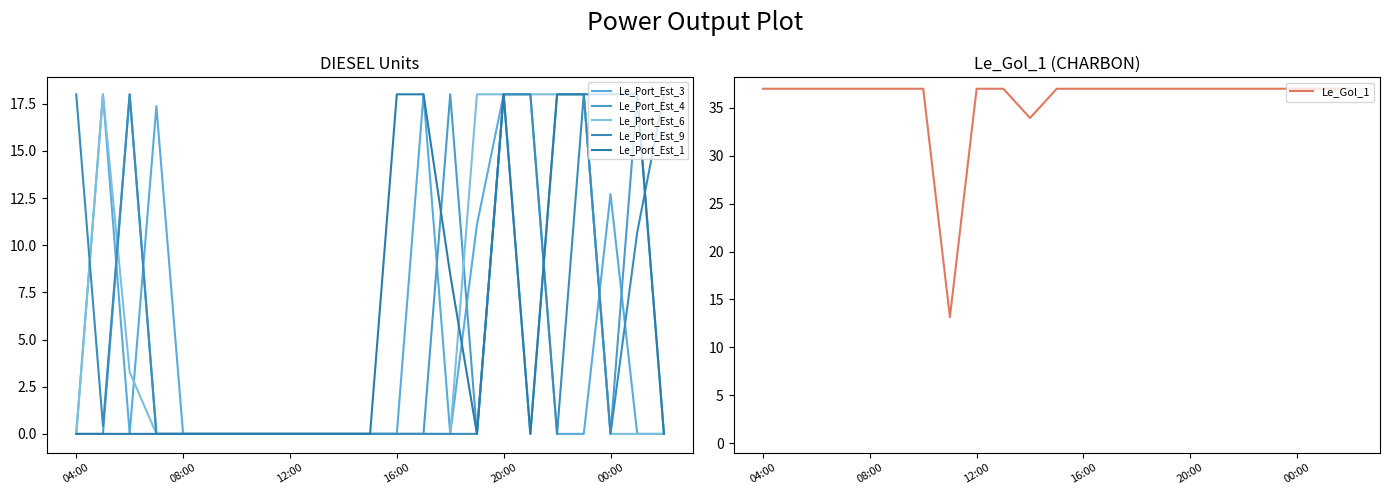

How many data points in Le_Port_Est_3 are above 0?

7